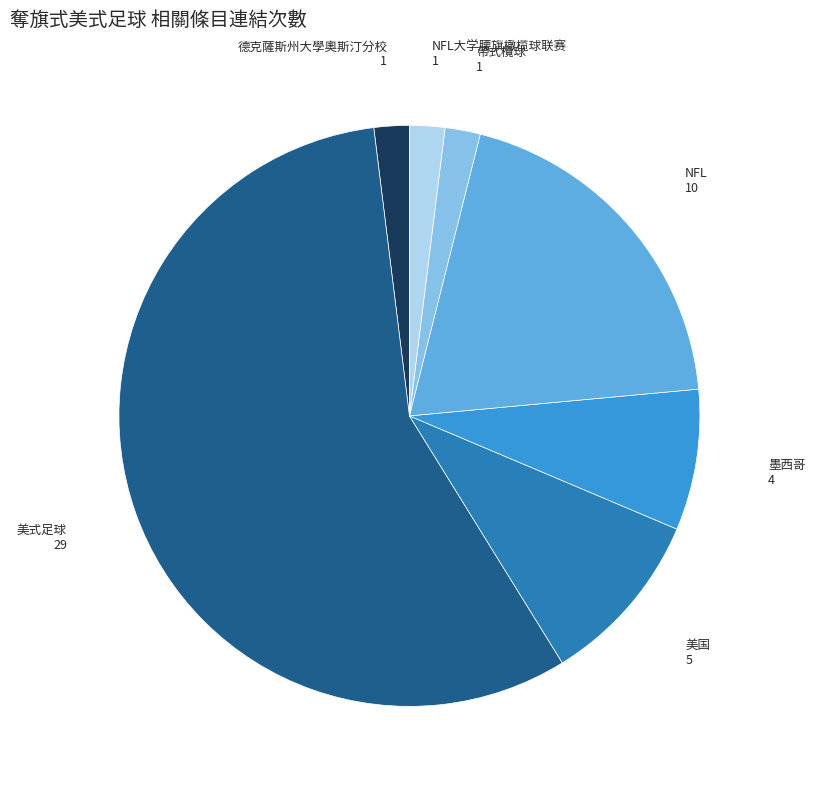

Does any single category account for the majority?

Yes